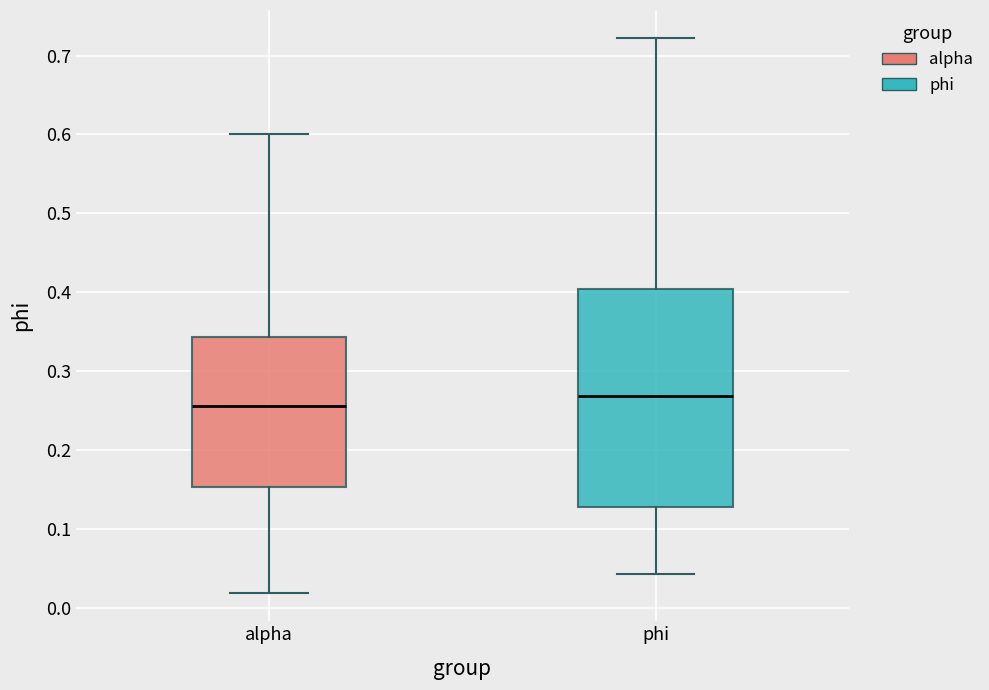

Where does the median line of the box for phi sit on the y-axis? The values are not printed on the chart, so give them approximately, as read against the axis.

0.27